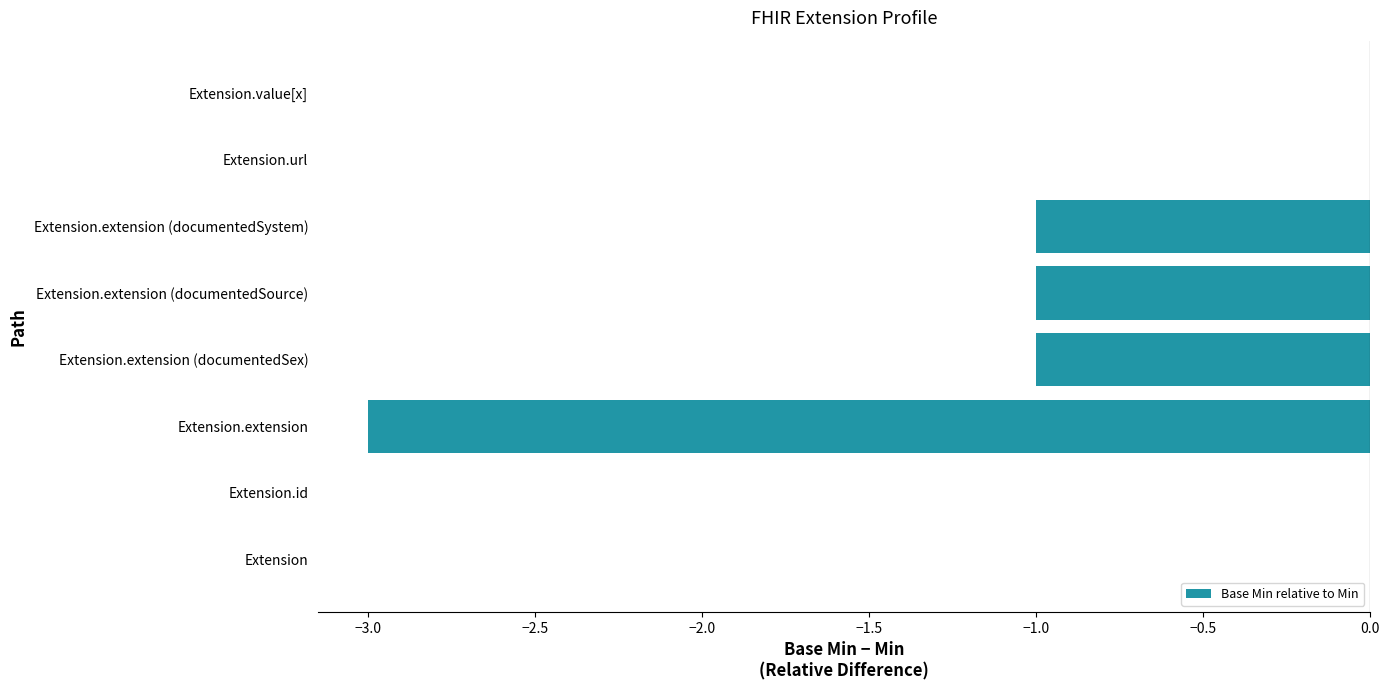

What is the change in value from Extension.id to Extension.extension?

-3